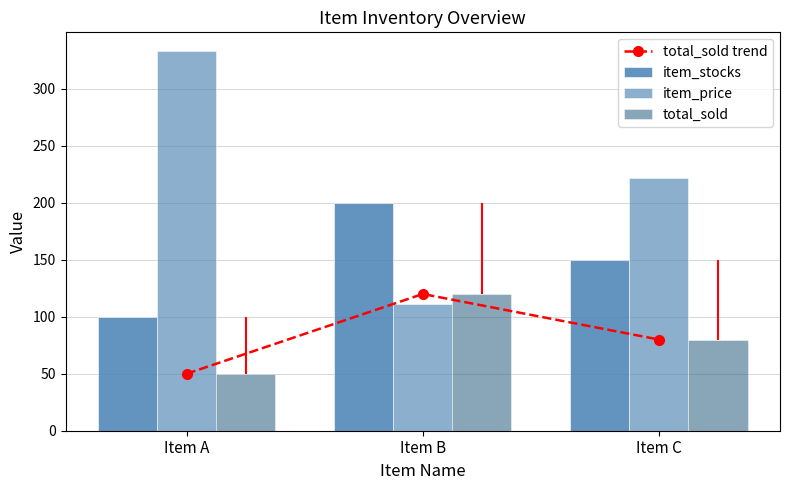

Count the total_sold values in the range 50 to 120.

3